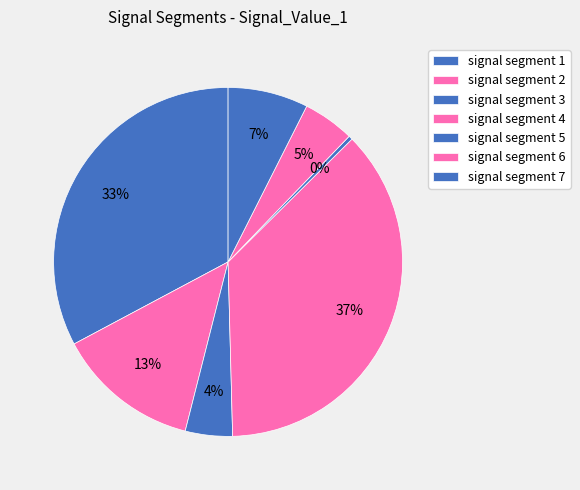

Which has a higher value, signal segment 3 or signal segment 2?

signal segment 2